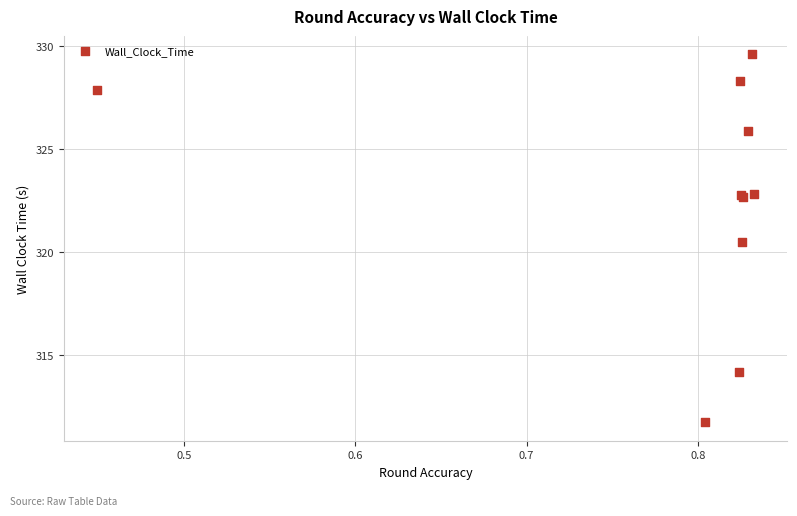

What Y value in the scatter plot is closest to 320?

320.5